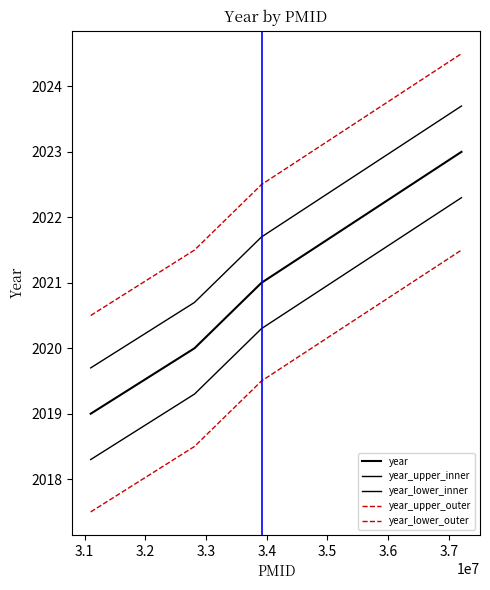

Does the chart display data point markers on the line(s)?

No